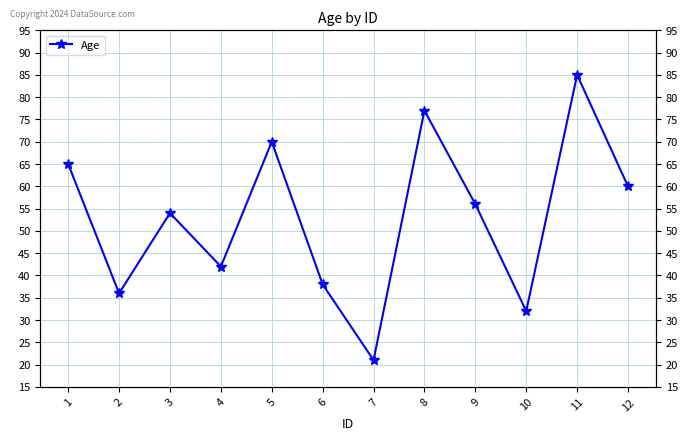

List the labels in order of value, largest first.

11, 8, 5, 1, 12, 9, 3, 4, 6, 2, 10, 7